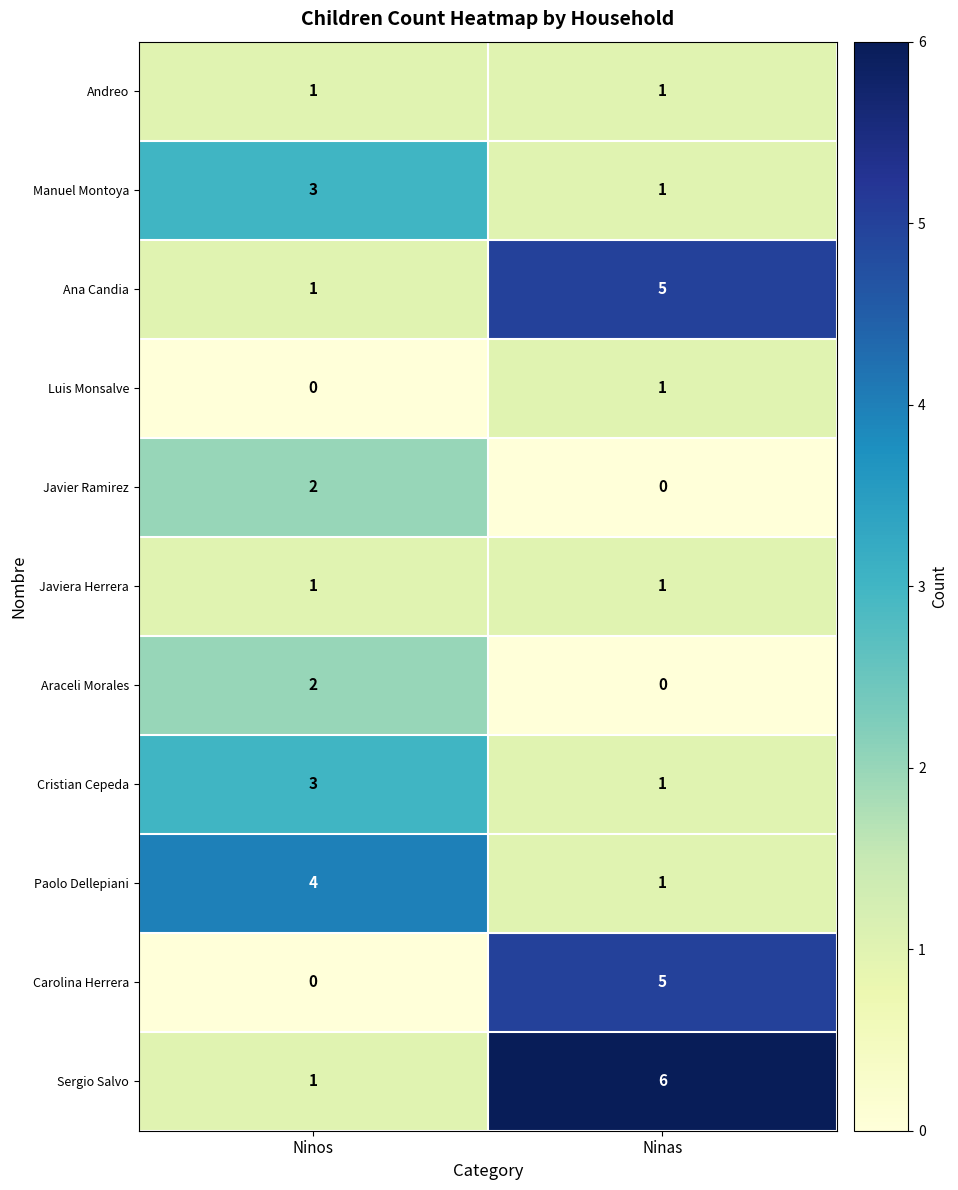

Reading left to right, transcribe all the data shown in this chart.

Andreo: Ninos=1	Ninas=1
Manuel Montoya: Ninos=3	Ninas=1
Ana Candia: Ninos=1	Ninas=5
Luis Monsalve: Ninos=0	Ninas=1
Javier Ramirez: Ninos=2	Ninas=0
Javiera Herrera: Ninos=1	Ninas=1
Araceli Morales: Ninos=2	Ninas=0
Cristian Cepeda: Ninos=3	Ninas=1
Paolo Dellepiani: Ninos=4	Ninas=1
Carolina Herrera: Ninos=0	Ninas=5
Sergio Salvo: Ninos=1	Ninas=6